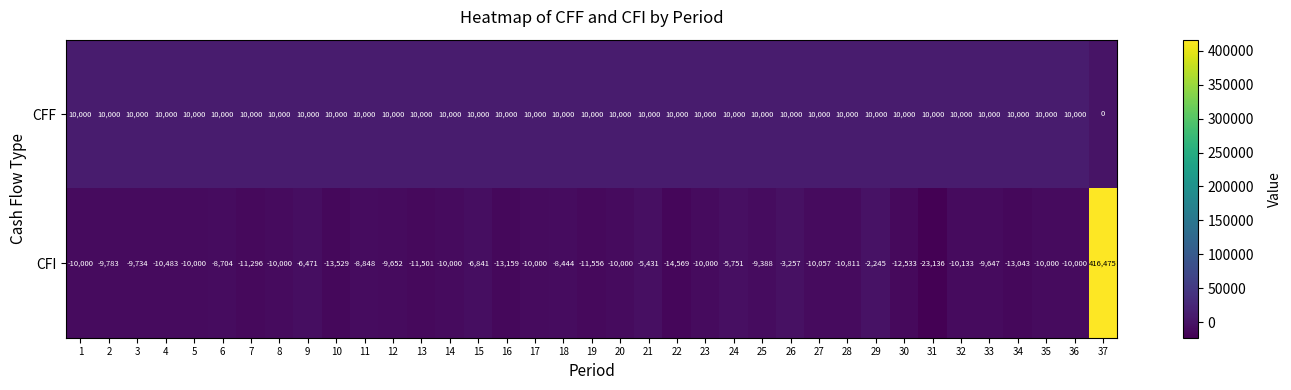

What is the greatest value displayed?

416475